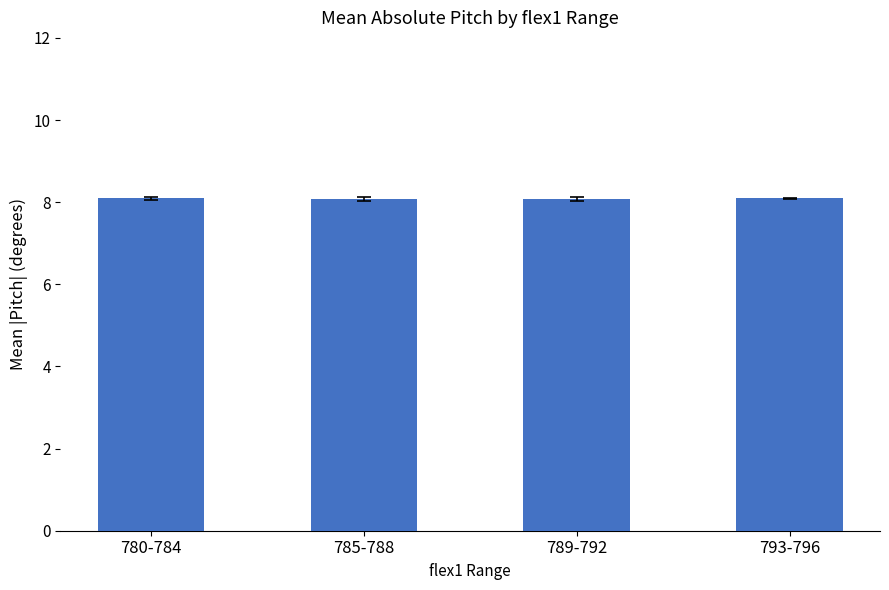

Count the number of categories in the chart.

4